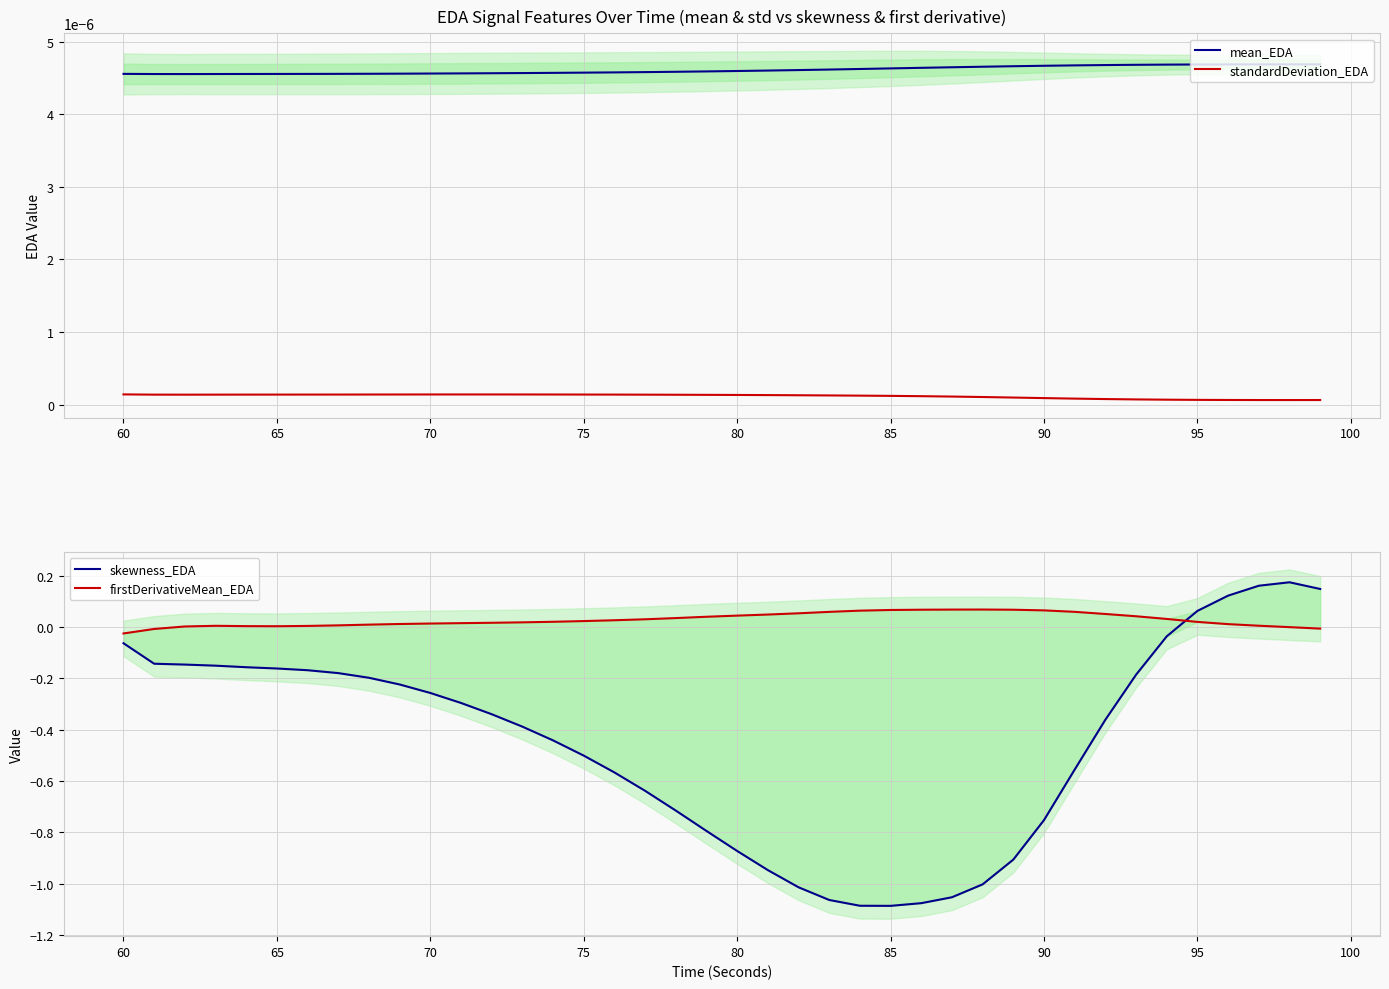

At how many categories does at least one series exceed 0?

40